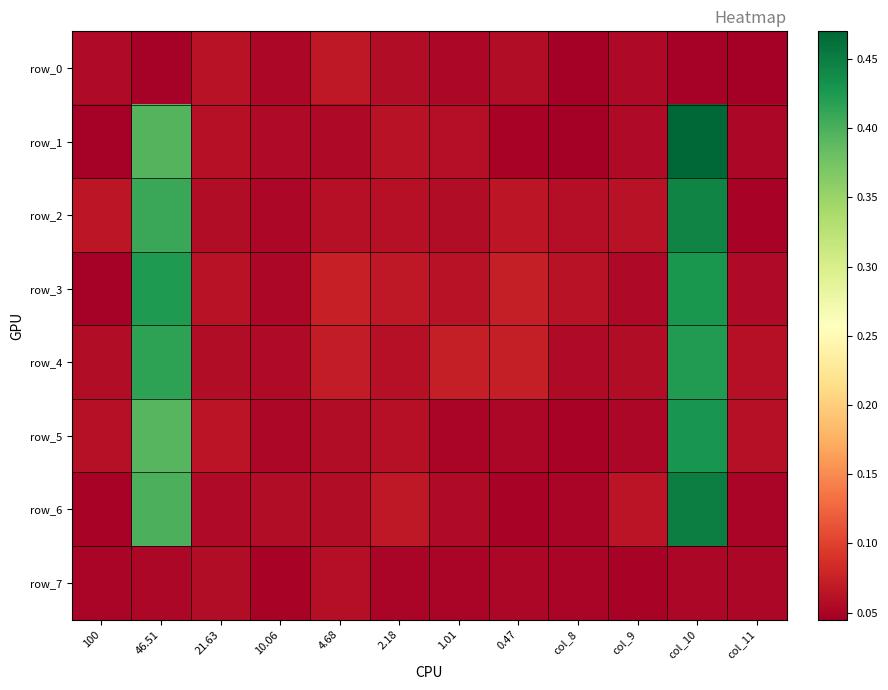

True or false: row_4 has a value of 0.0 at 0.47.

False